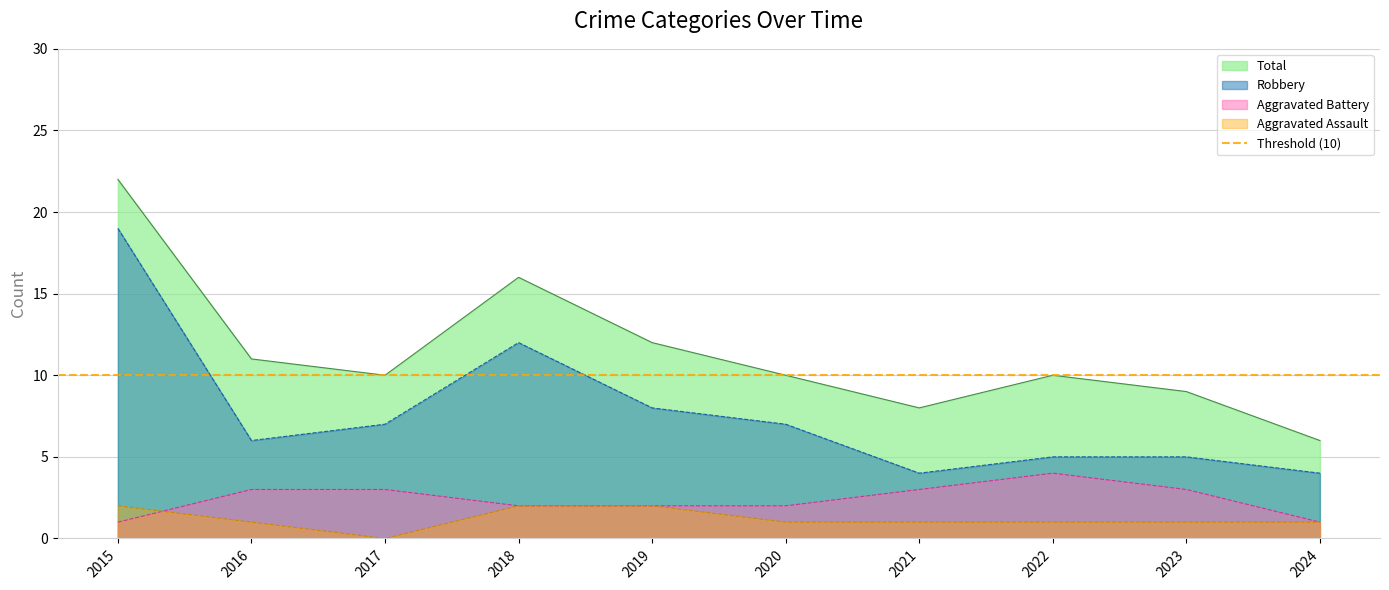

At which category is the sum across all series the highest?

2015